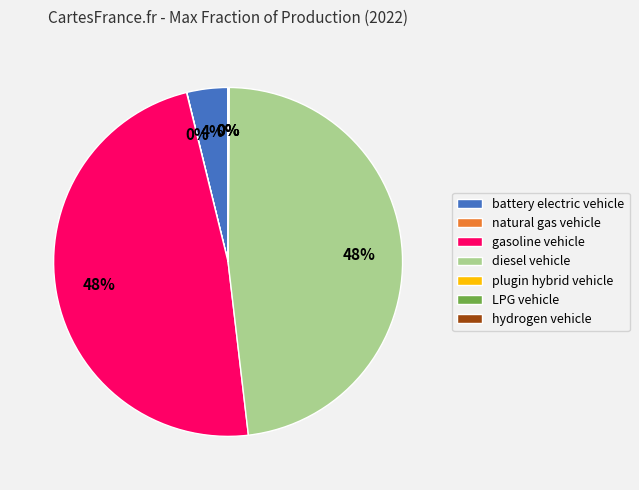

The battery electric vehicle slice represents 4% of the pie. True or false?

True